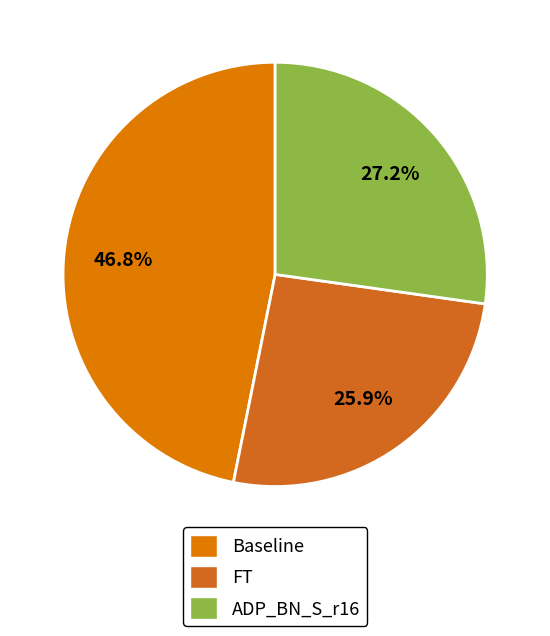

Does FT account for over 50% of the chart?

No